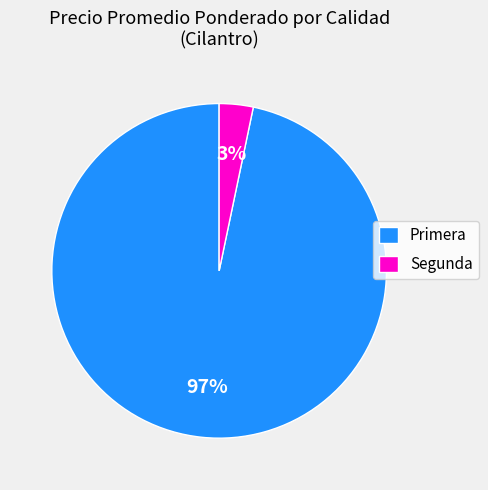

To the nearest percent, what is the average slice percentage?

50%